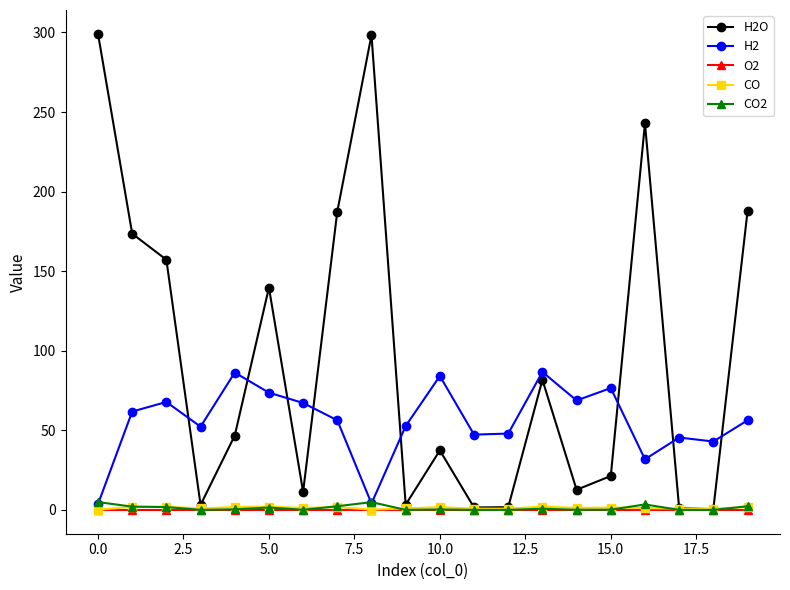

Which series has the largest range (max minus min)?

H2O